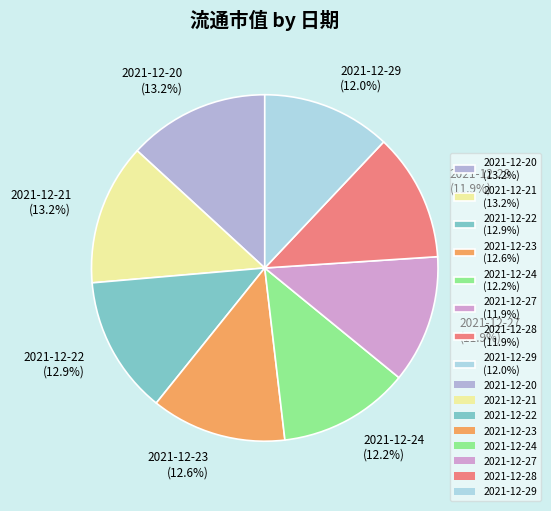

Between 2021-12-23 (12.6%) and 2021-12-27 (11.9%), which is larger?

2021-12-23 (12.6%)